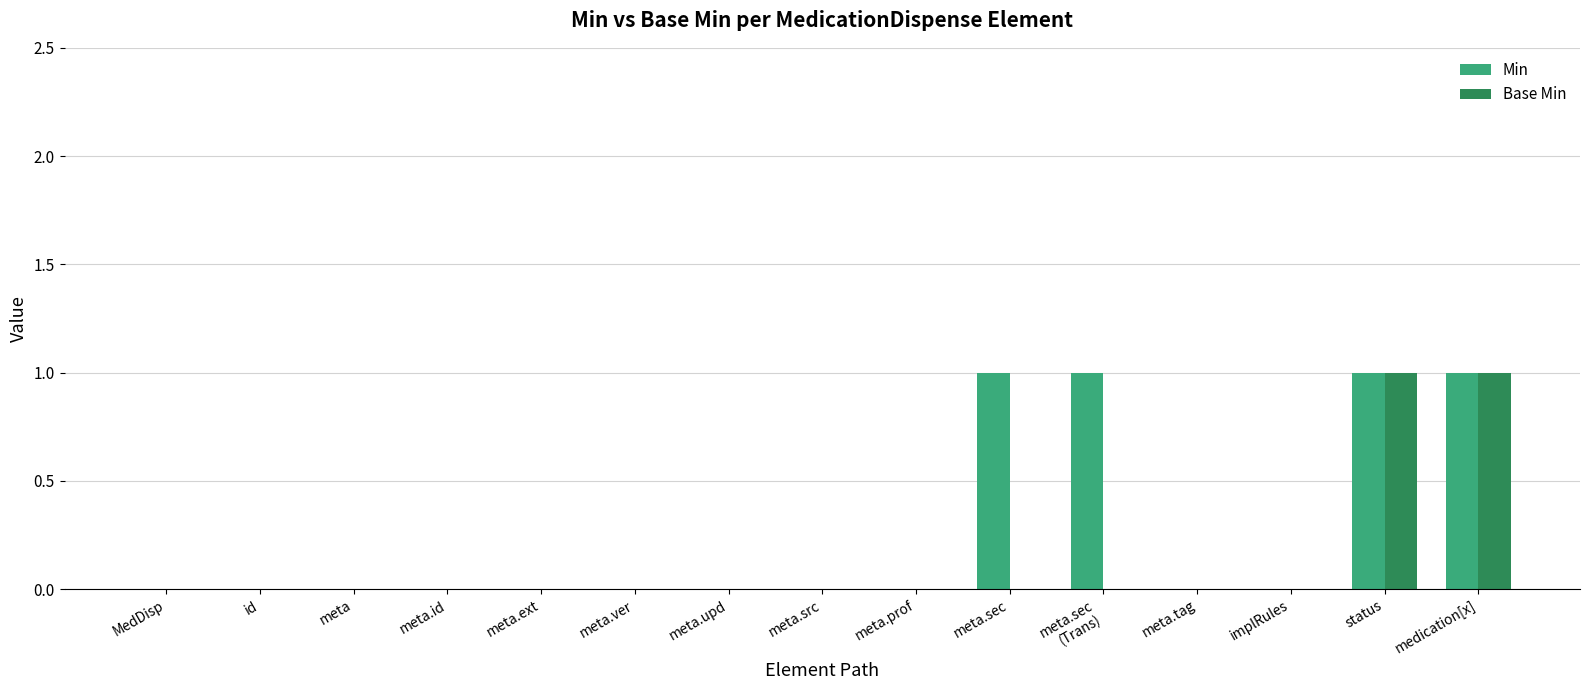

Which series has the largest total across all categories?

Min